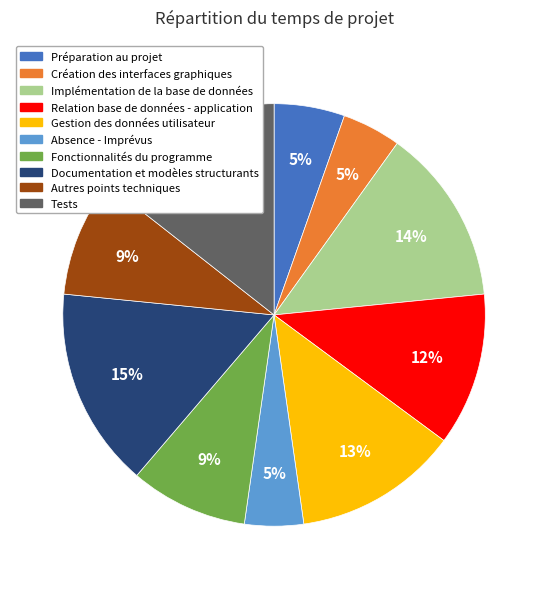

How many segments does this pie chart have?

10